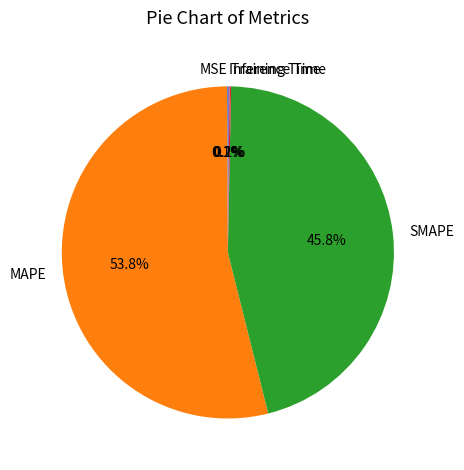

Which category has the biggest portion of the pie?

MAPE